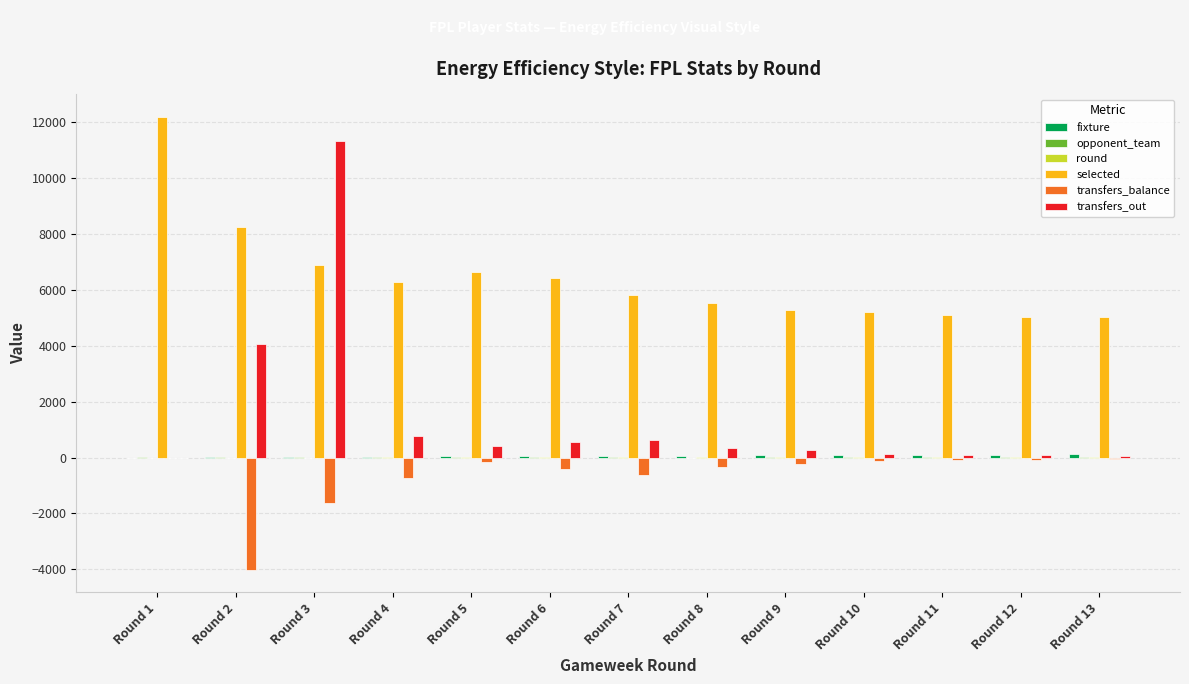

What is the highest value of the selected series?

12184